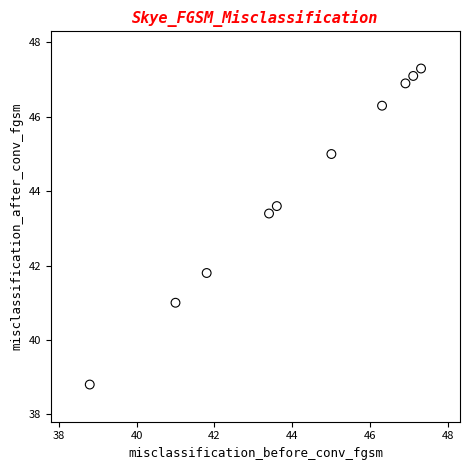

What Y value in the scatter plot is closest to 43?

43.4